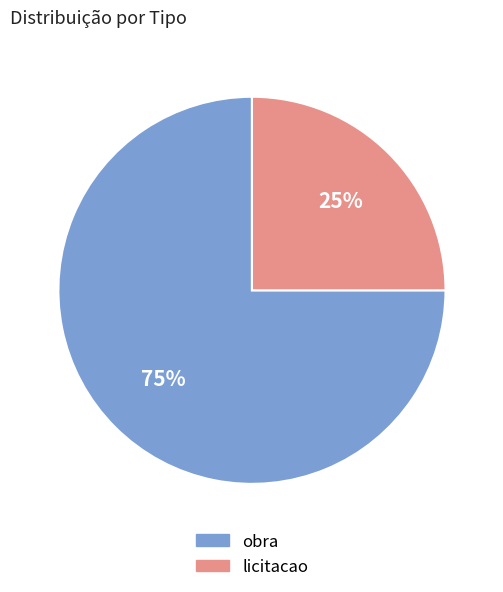

To the nearest percent, what percentage of the pie is licitacao?

25%